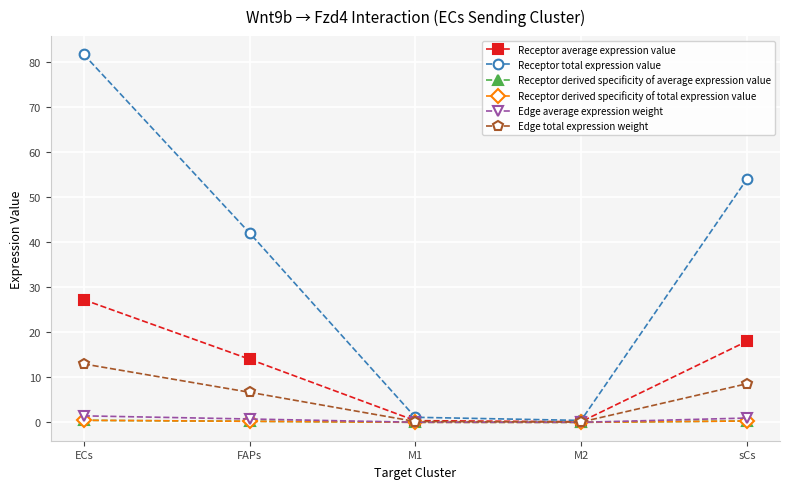

Does the chart have visible grid lines?

Yes